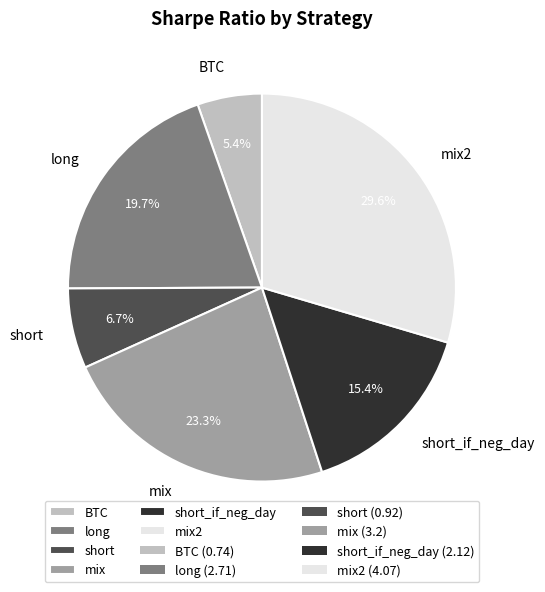

How many slices are in this pie chart?

6